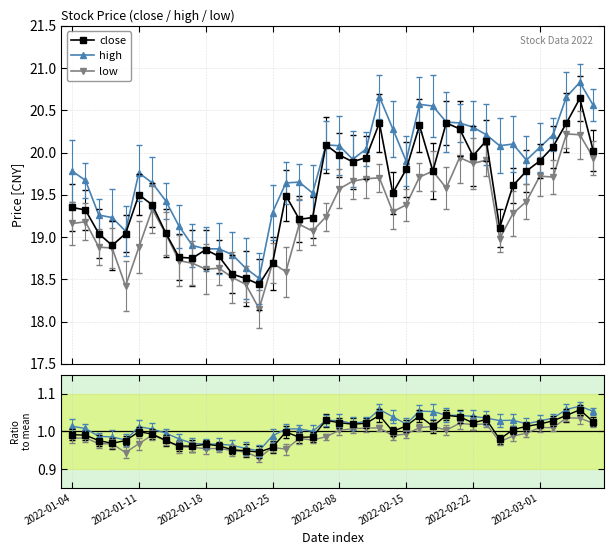

True or false: high and low/avg intersect in this chart.

False